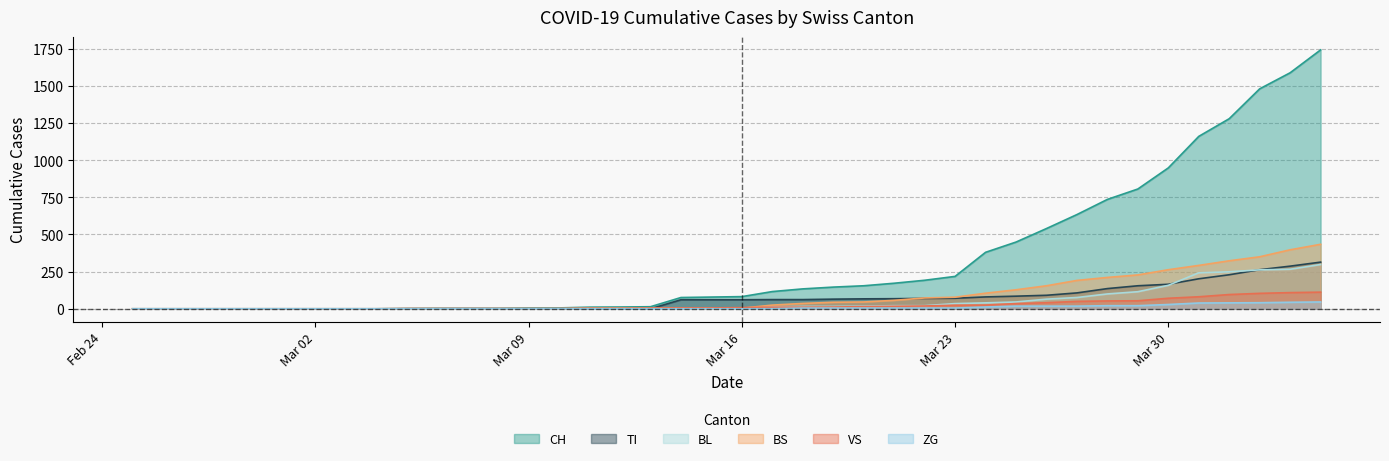

The value of CH at Mar 23 is 45. True or false?

False